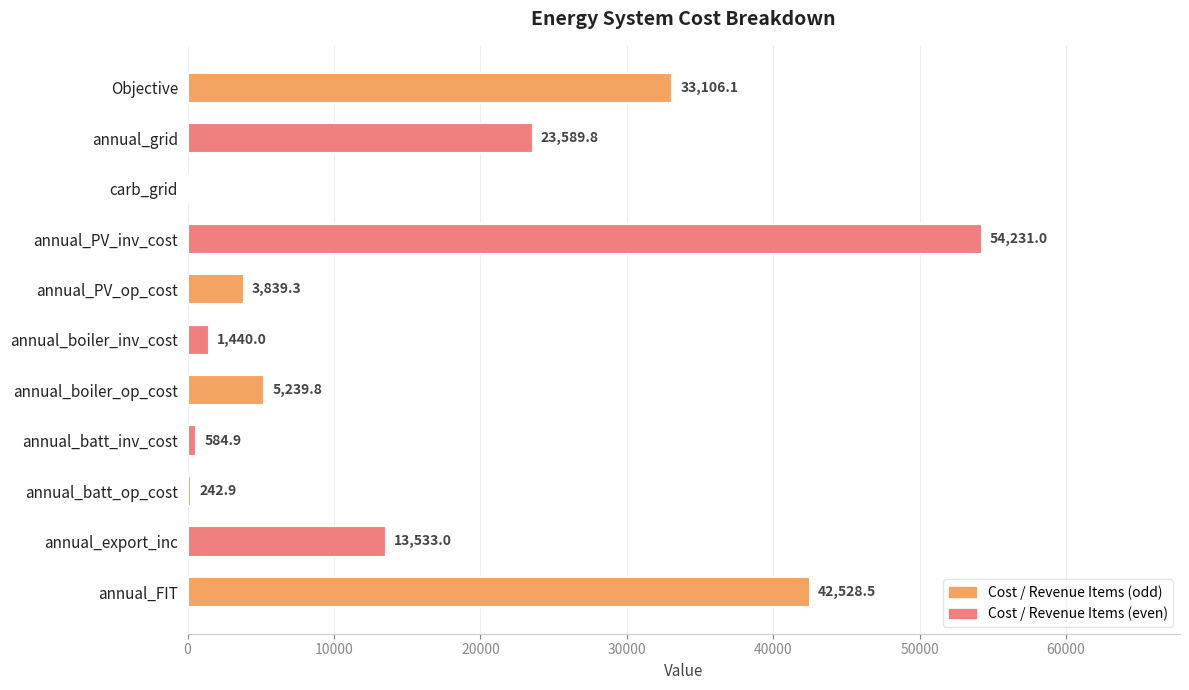

Does the chart contain stacked bars?

No